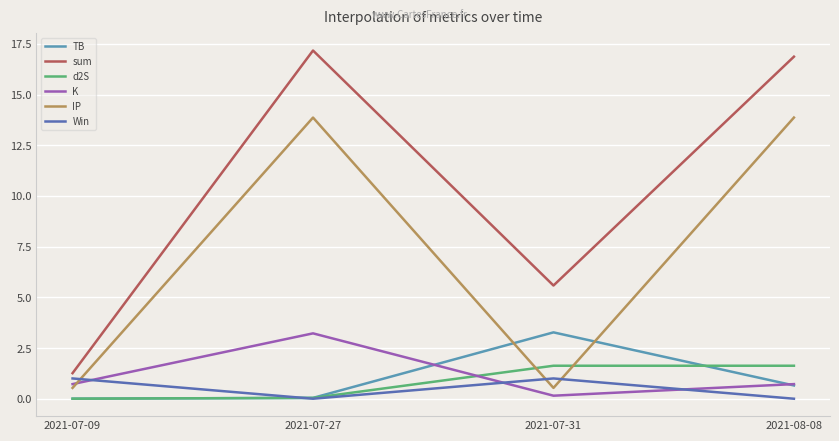

True or false: sum and Win cross at least once.

False